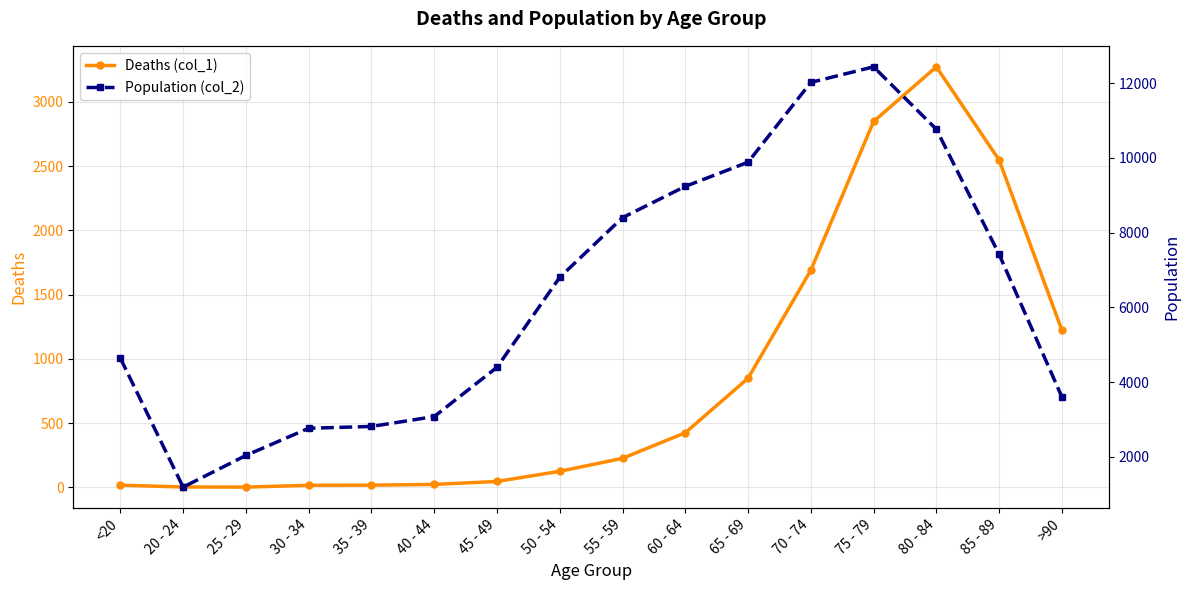

Does the chart have visible grid lines?

Yes